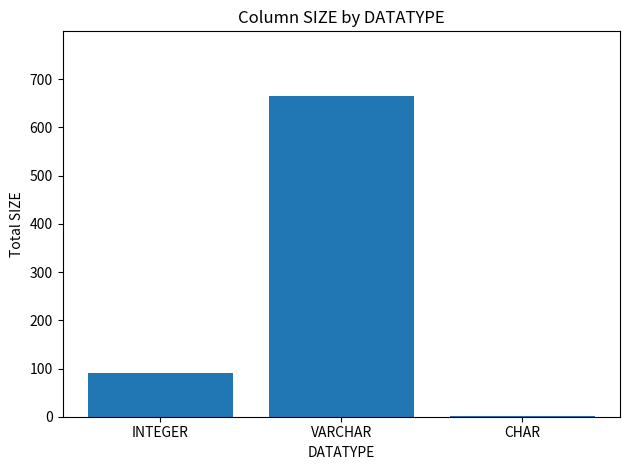

Between INTEGER and CHAR, which is larger?

INTEGER